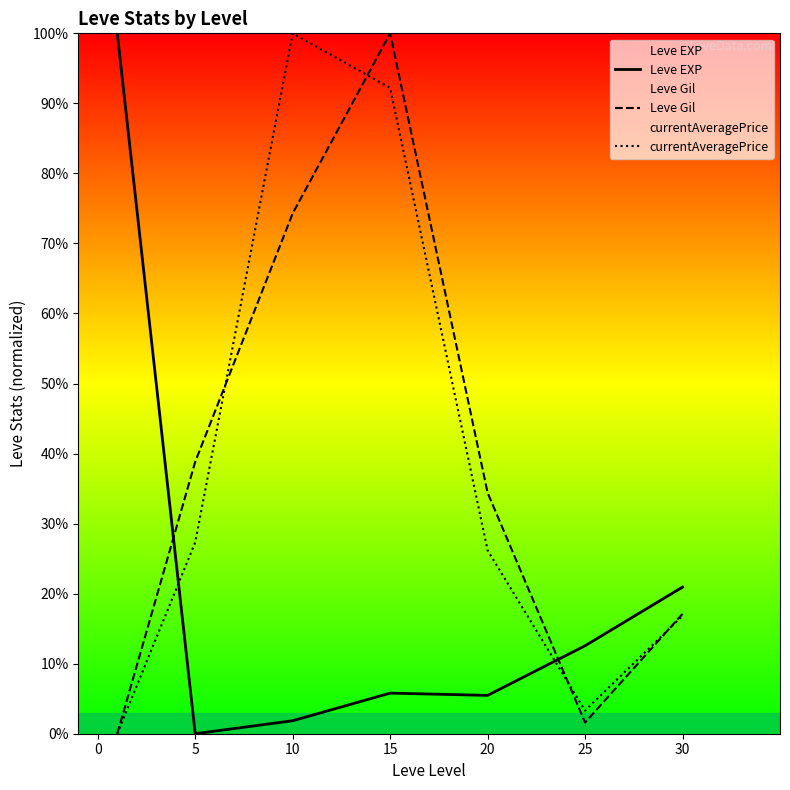

What is the average value of the Leve Gil series?

38.0